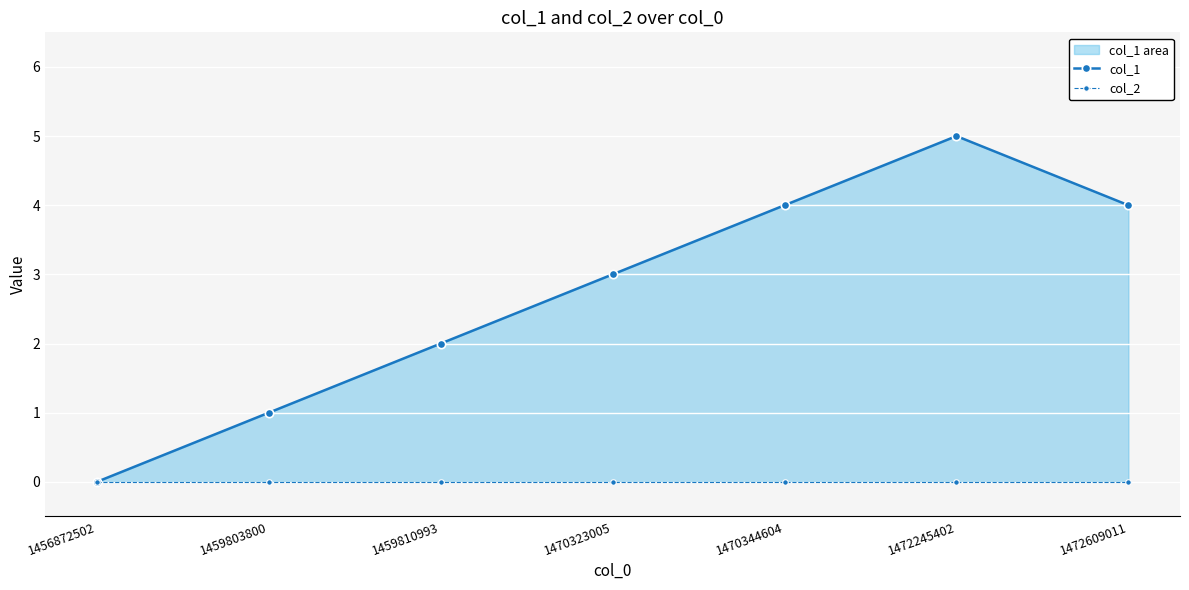

Rank the series at 1470344604 from highest to lowest value.

col_1, col_2